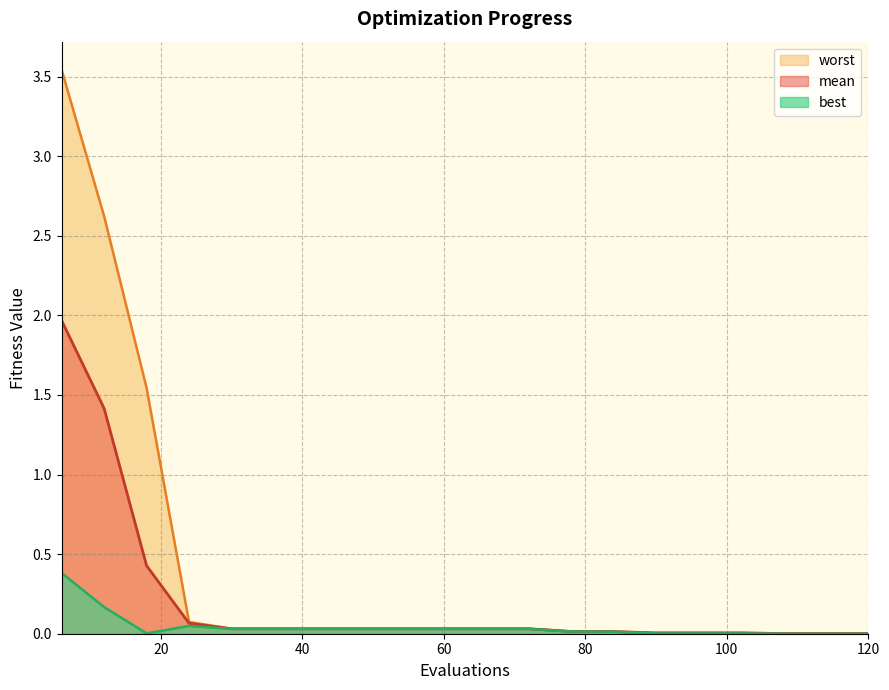

True or false: best and worst cross at least once.

False